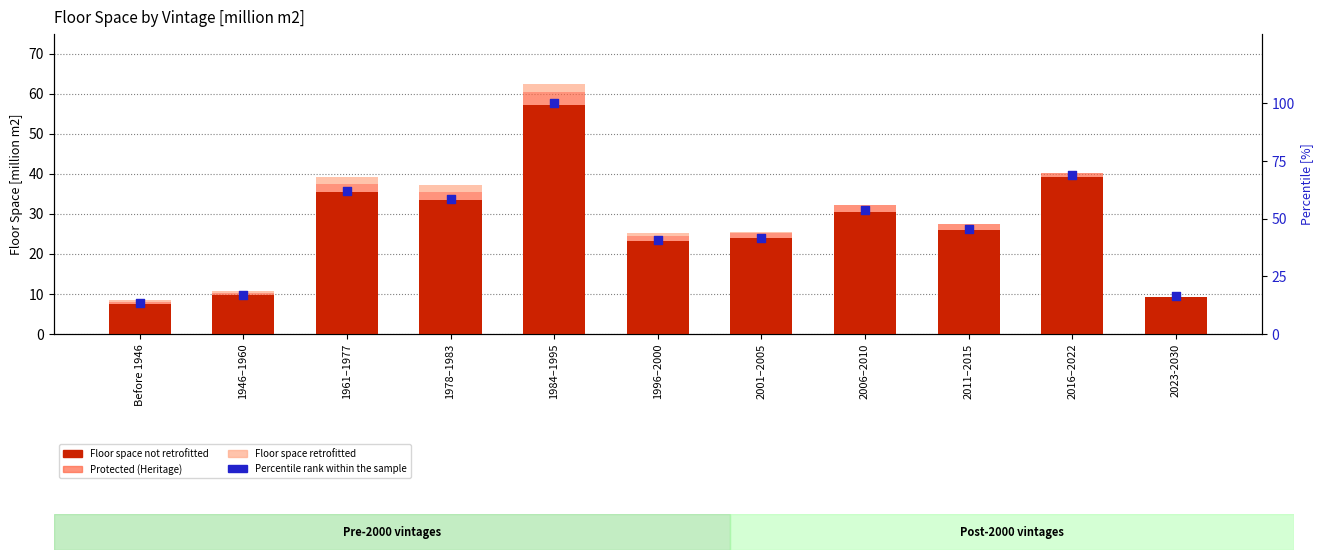

What is the total value across all series at Before 1946?

21.7